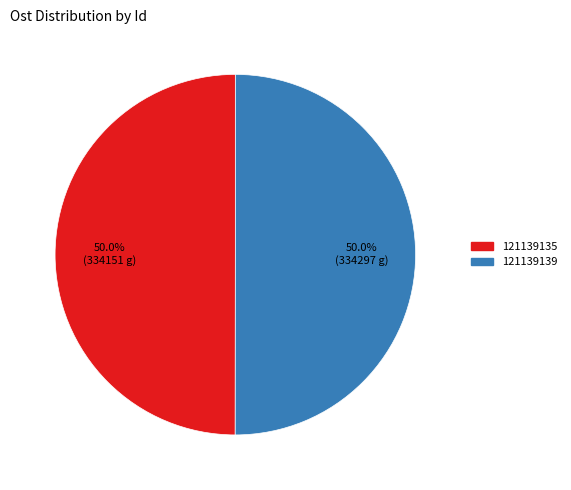

Approximately how many times larger is the value at 121139135 compared to 121139139?

1.0